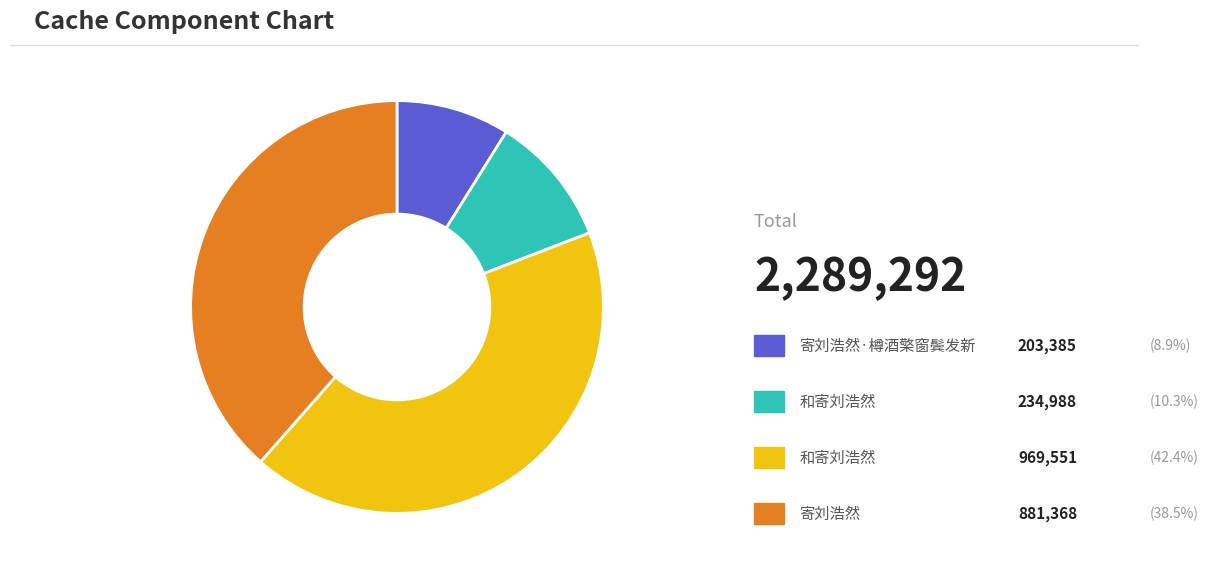

Is there a majority slice in this chart?

No